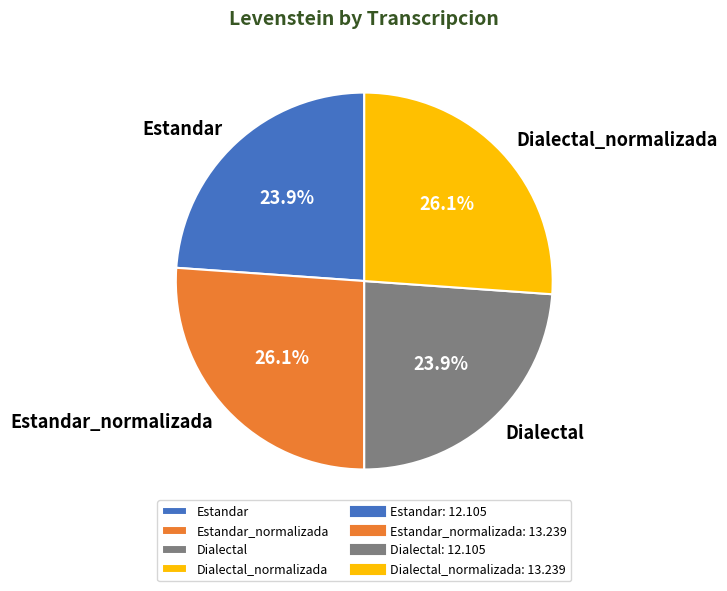

Approximately how many times larger is the value at Dialectal compared to Dialectal_normalizada?

0.9